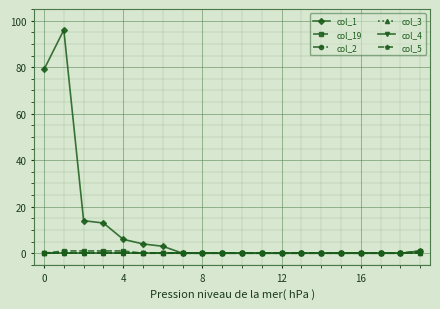

Reading left to right, transcribe all the data shown in this chart.

col_1: 79	96	14	13	6	4	3	0	0	0	0	0	0	0	0	0	0	0	0	1
col_19: 0	1	1	1	1	0	0	0	0	0	0	0	0	0	0	0	0	0	0	1
col_2: 0	0	0	0	0	0	0	0	0	0	0	0	0	0	0	0	0	0	0	0
col_3: 0	0	0	0	0	0	0	0	0	0	0	0	0	0	0	0	0	0	0	0
col_4: 0	0	0	0	0	0	0	0	0	0	0	0	0	0	0	0	0	0	0	0
col_5: 0	0	0	0	0	0	0	0	0	0	0	0	0	0	0	0	0	0	0	0